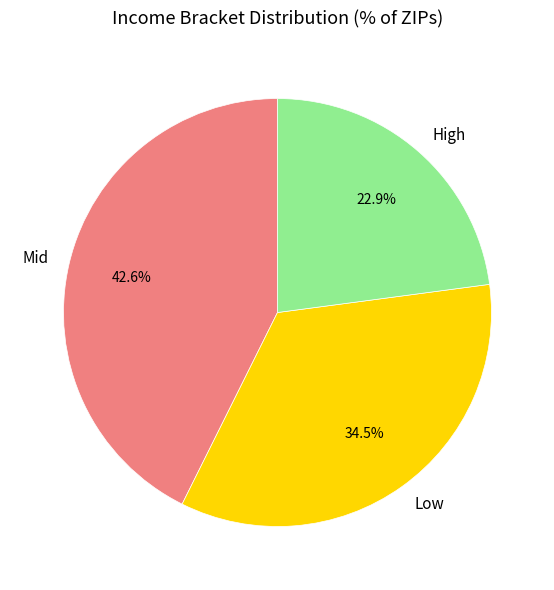

Does any single category account for the majority?

No